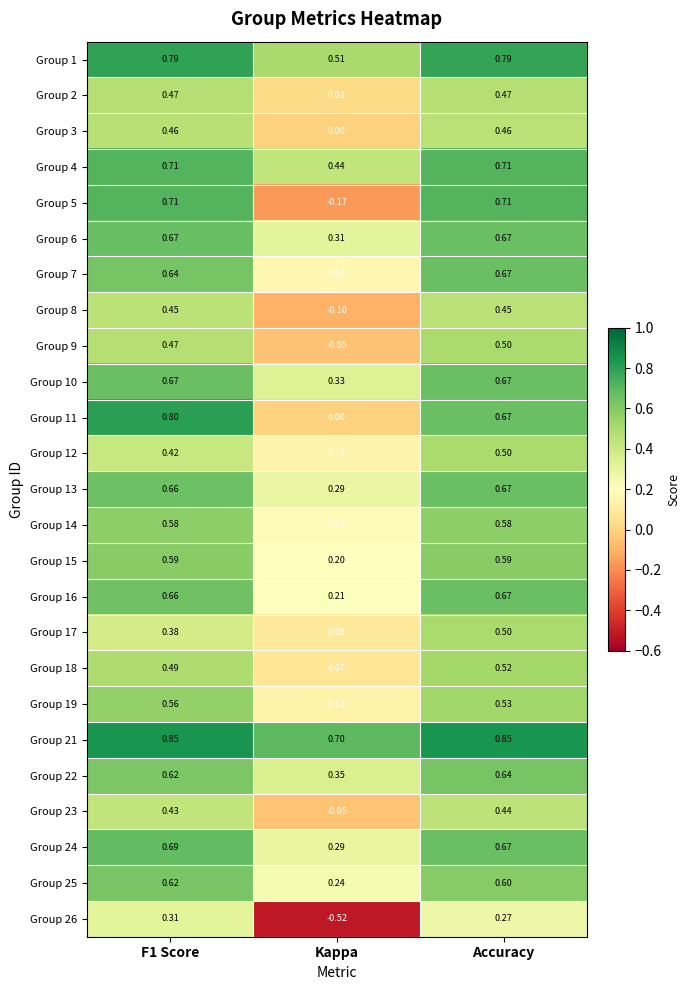

Is the value of Group 4 at F1 Score greater than the value of Group 21 at F1 Score?

No